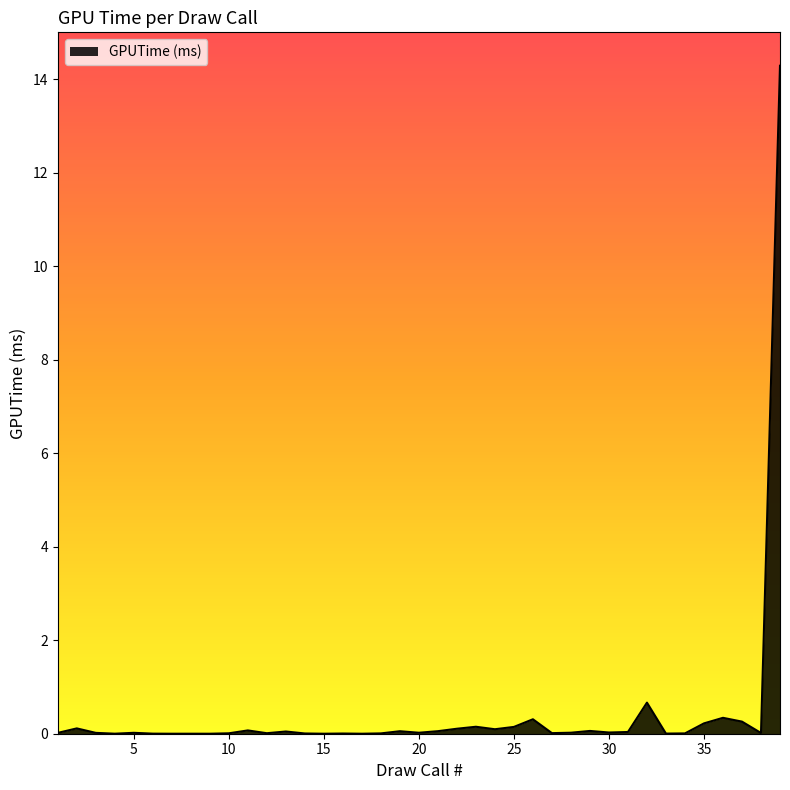

What is the difference between the maximum and minimum values?

14.3